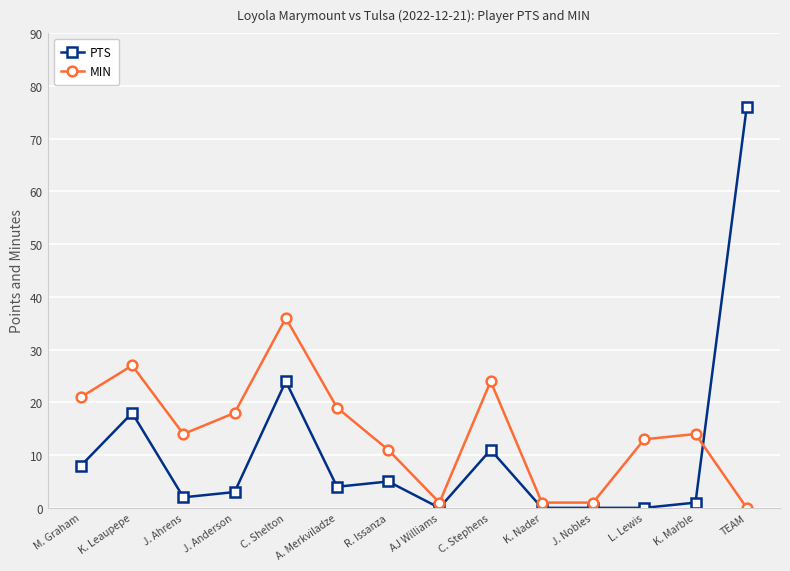

How many data points in PTS are less than 4?

7